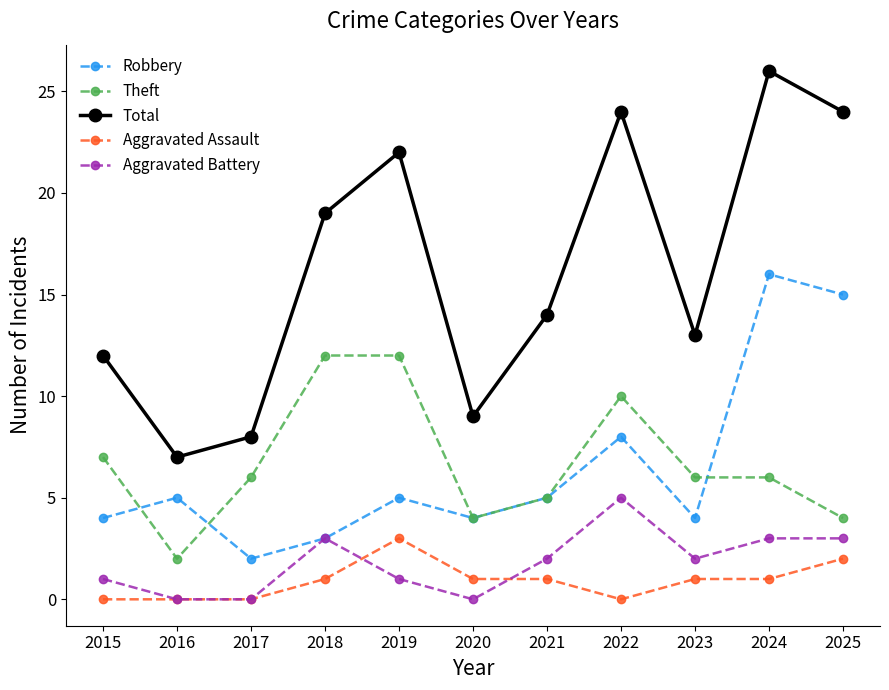

Reading left to right, list all the values displayed in this chart.

Robbery: 4	5	2	3	5	4	5	8	4	16	15
Theft: 7	2	6	12	12	4	5	10	6	6	4
Total: 12	7	8	19	22	9	14	24	13	26	24
Aggravated Assault: 0	0	0	1	3	1	1	0	1	1	2
Aggravated Battery: 1	0	0	3	1	0	2	5	2	3	3